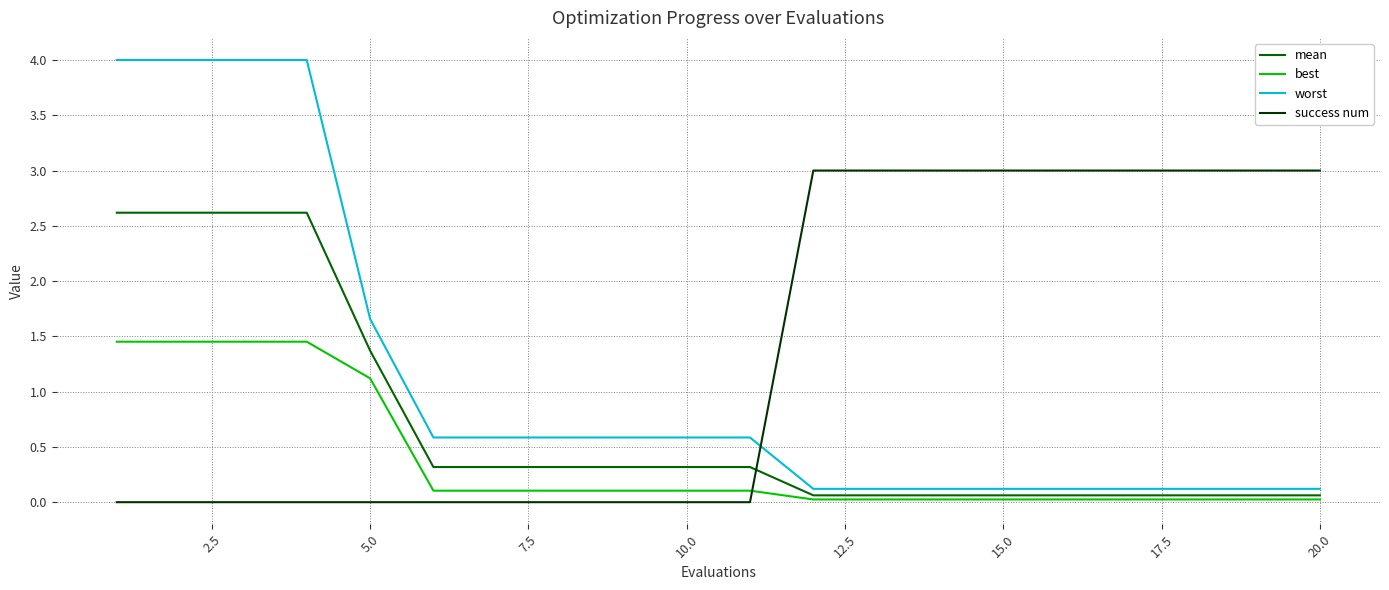

What is the difference between the maximum and second lowest values in the success num series?

3.0